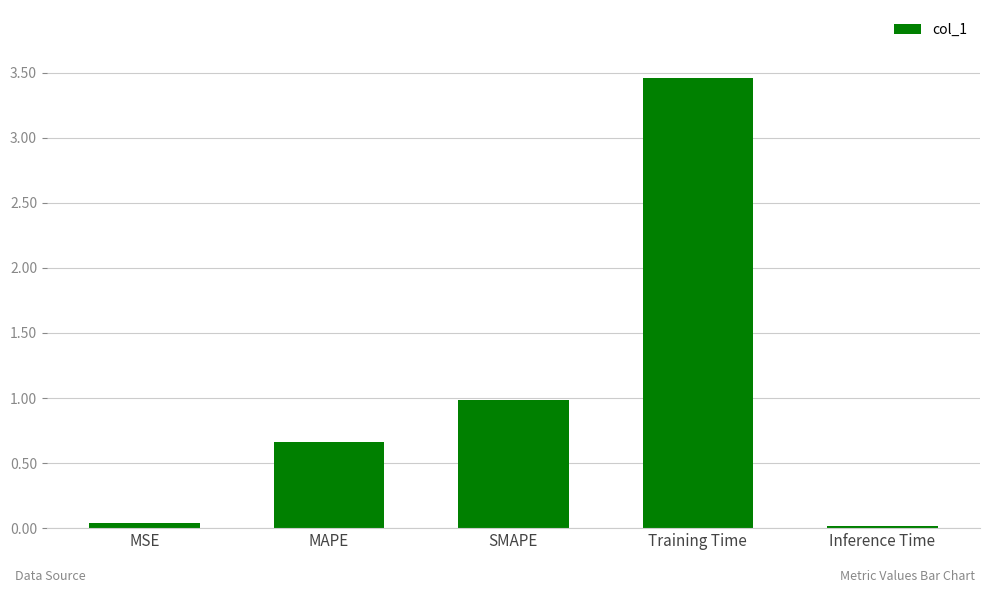

What is the difference between the maximum and minimum values?

3.4